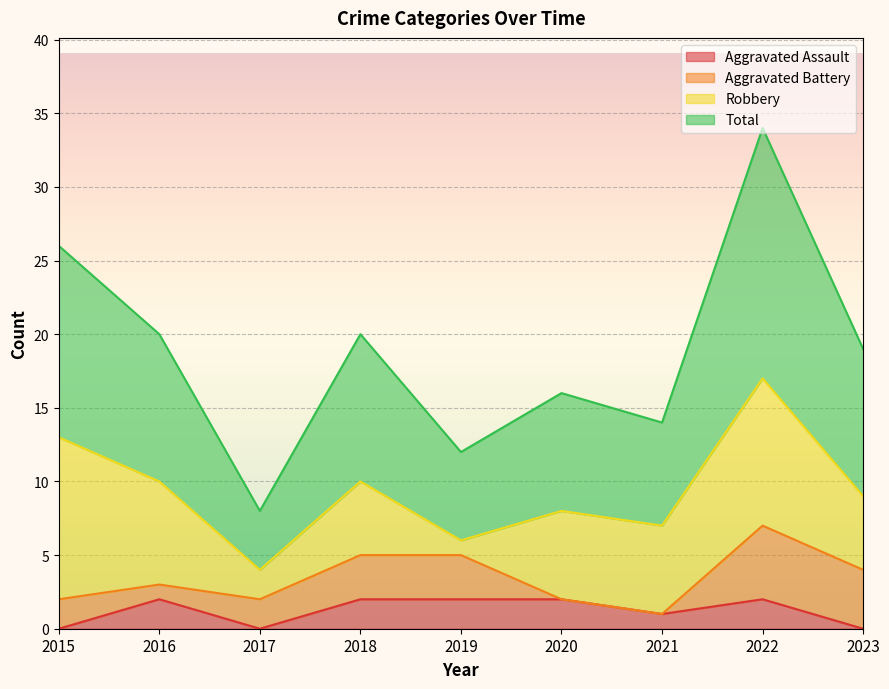

At how many categories does at least one series exceed 8?

8